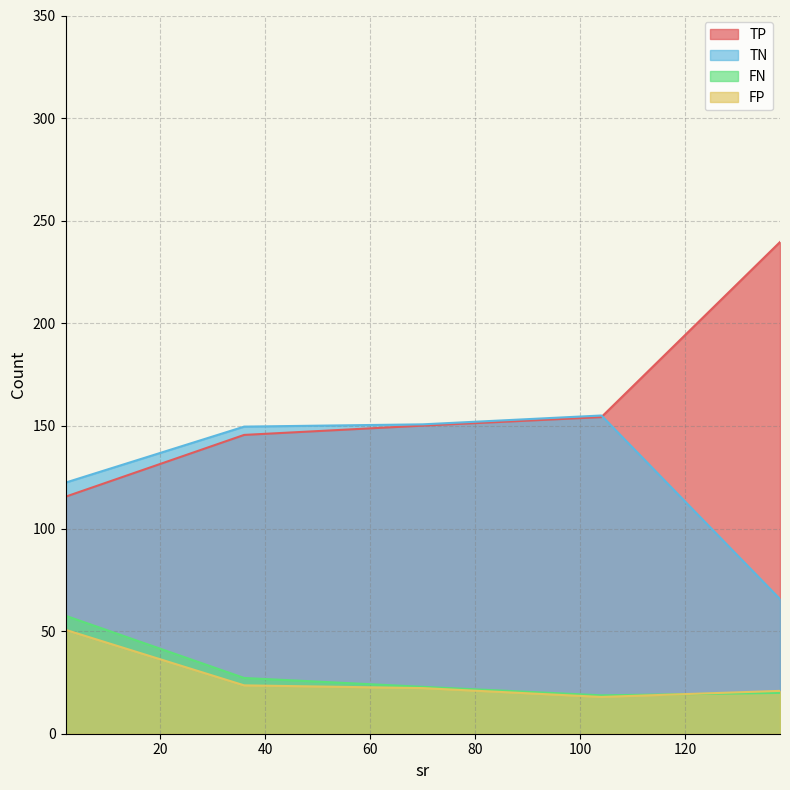

Which series has the largest total across all categories?

TP